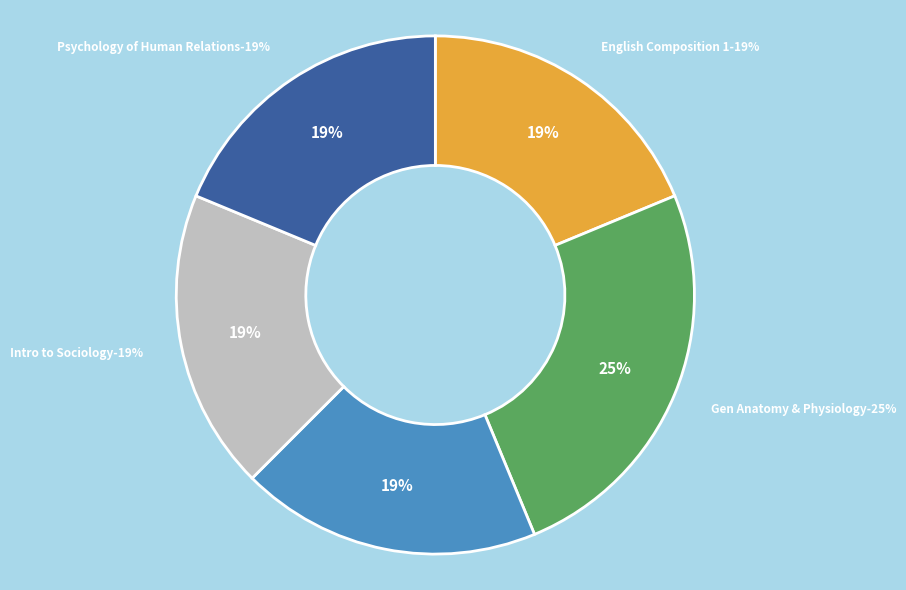

To the nearest percent, what portion does 801-136 represent?

19%